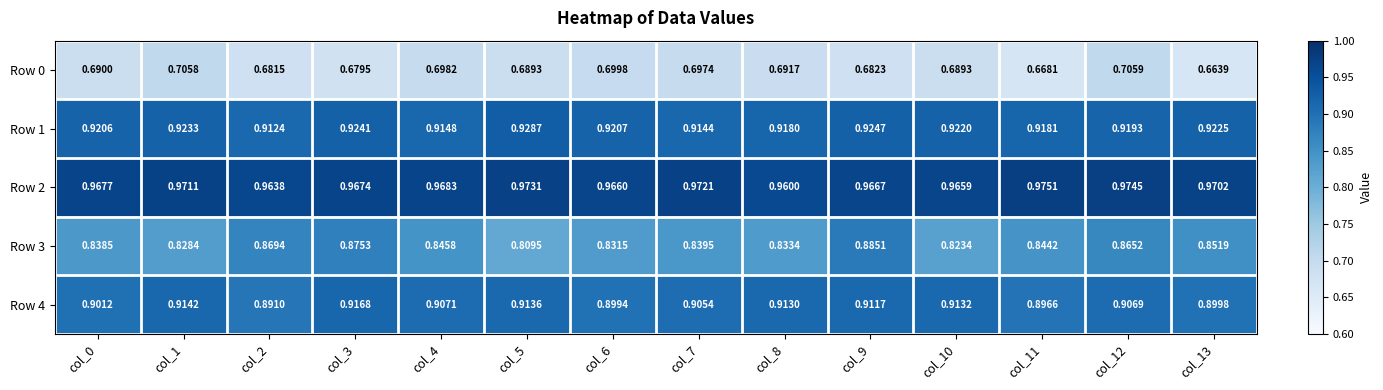

Rank the series at col_2 from lowest to highest value.

Row 0, Row 3, Row 4, Row 1, Row 2